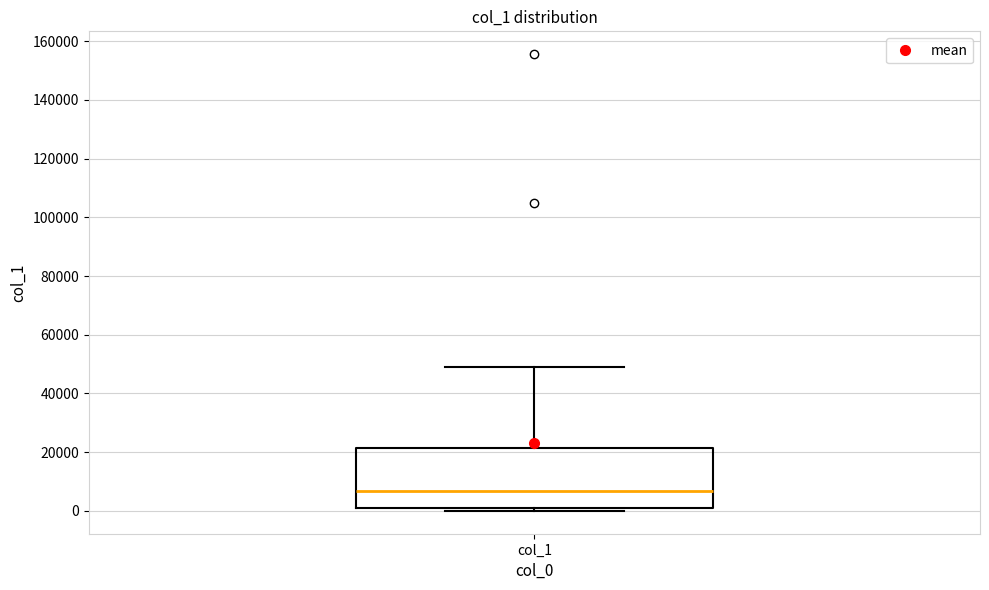

Read this box plot against the y-axis: the position of the median line, the range covered by the box, and the ends of both whiskers. The values are not printed on the chart, so give them approximately, as read against the axis.

median 6000, box 0 to 22000, whiskers 0 (just below the box's lower edge) to 50000